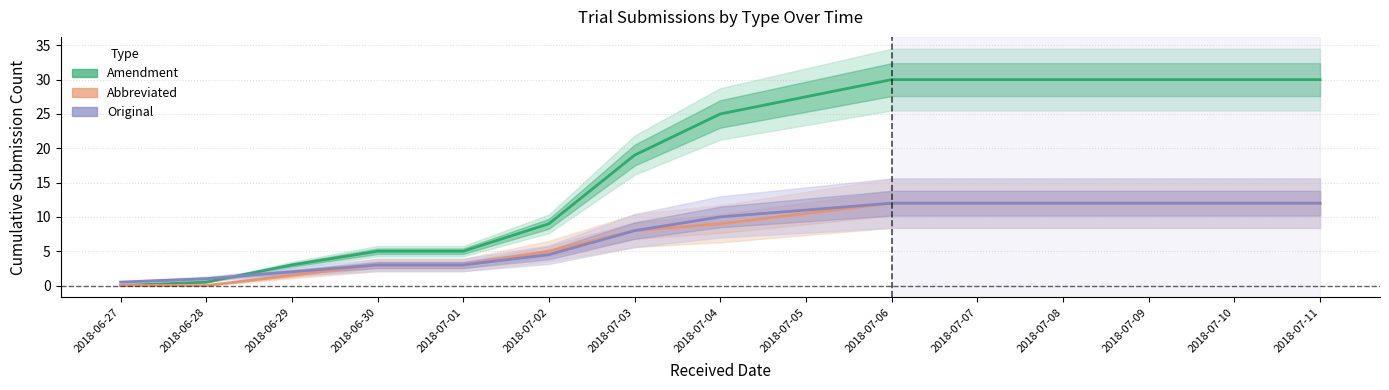

True or false: Amendment and Abbreviated intersect in this chart.

False